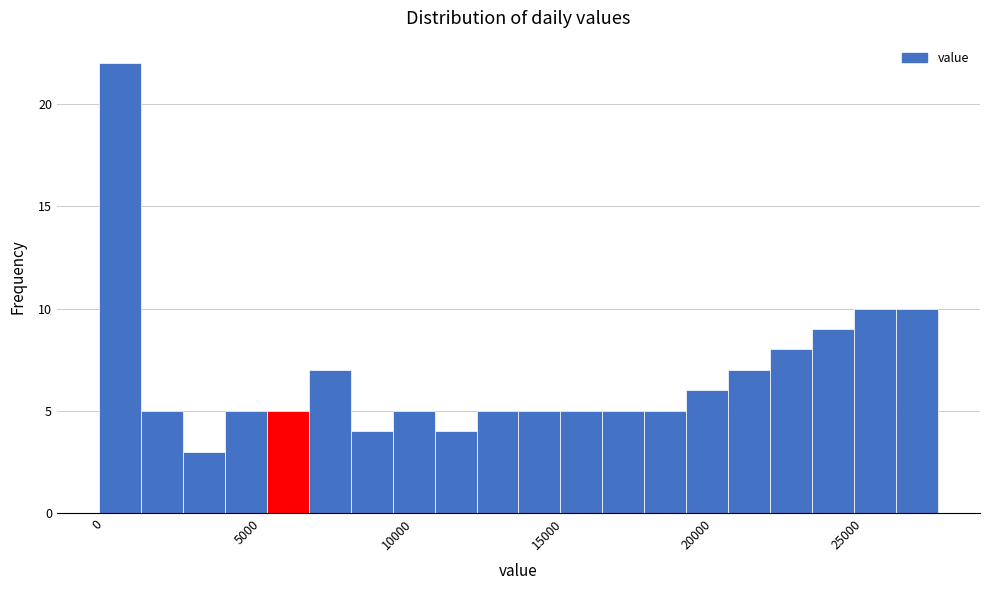

Around what value on the x-axis is the tallest bar? Give the approximate position of its centre, as read against the axis.

1000